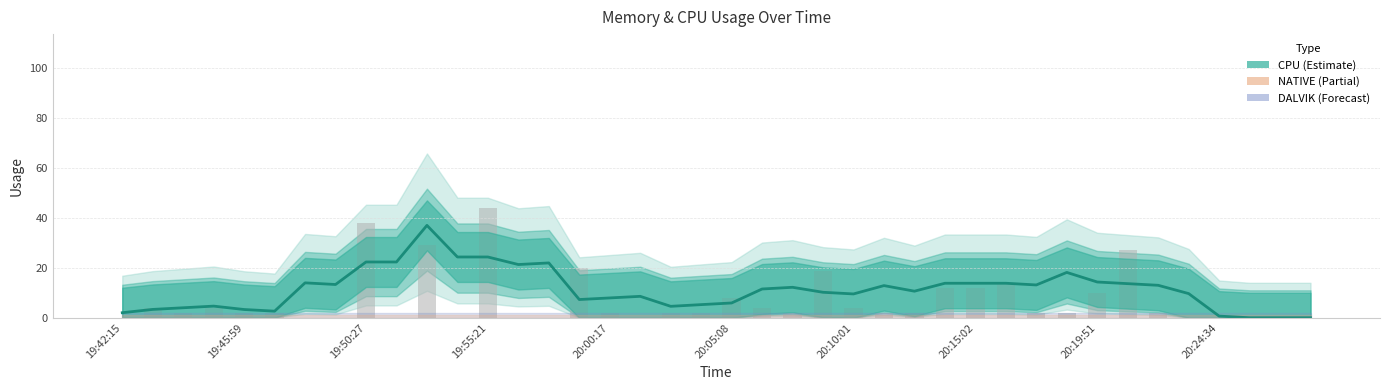

Is it true that the value at 26 is 10.6?

True